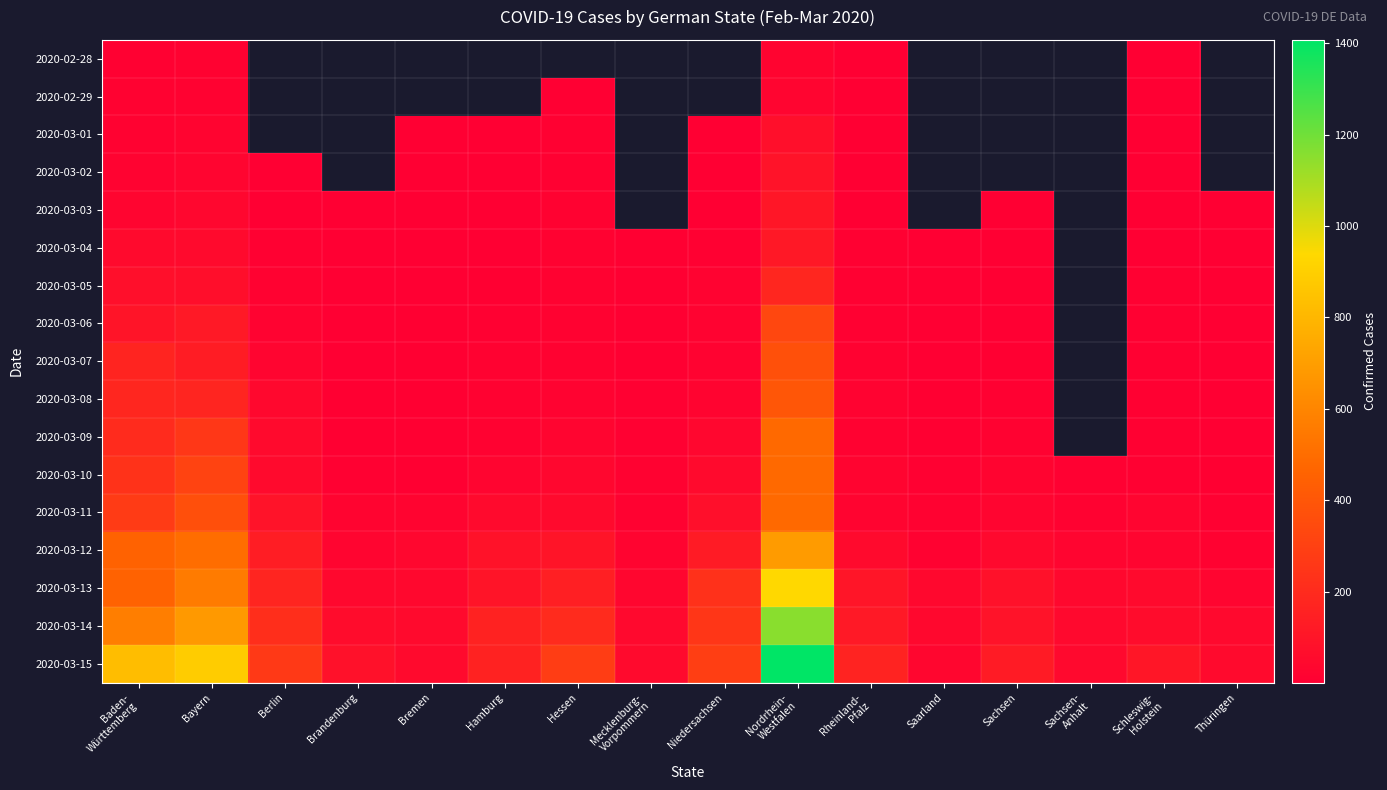

How many values in the 2020-03-14 series exceed 121?

7